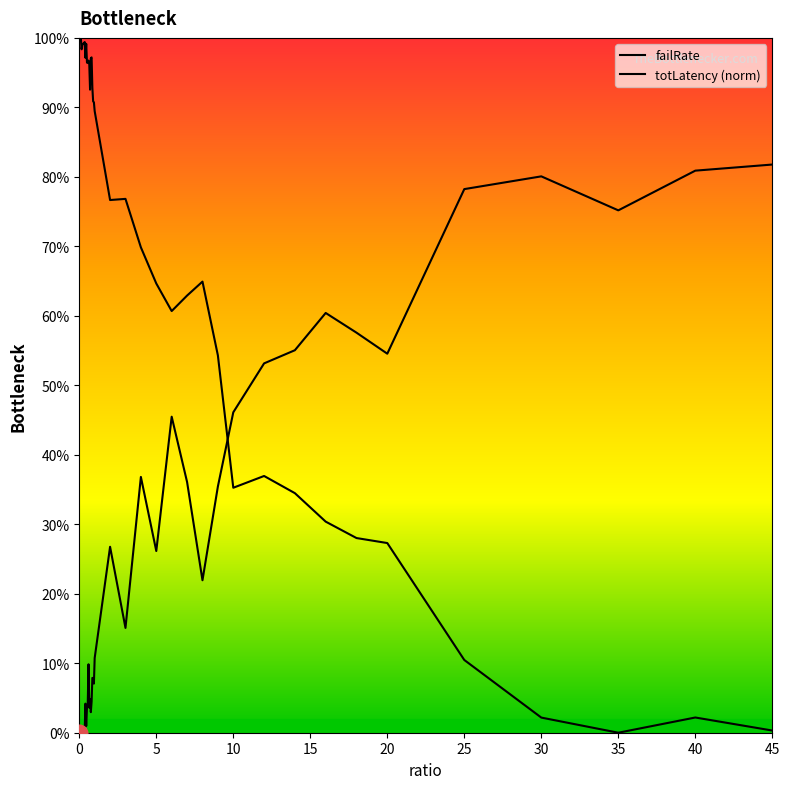

Does the chart display data point markers on the line(s)?

No